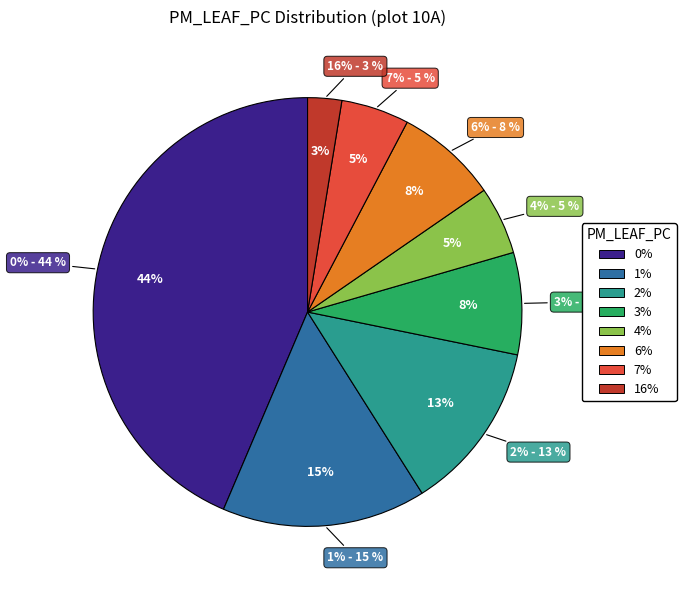

Is there a majority slice in this chart?

No